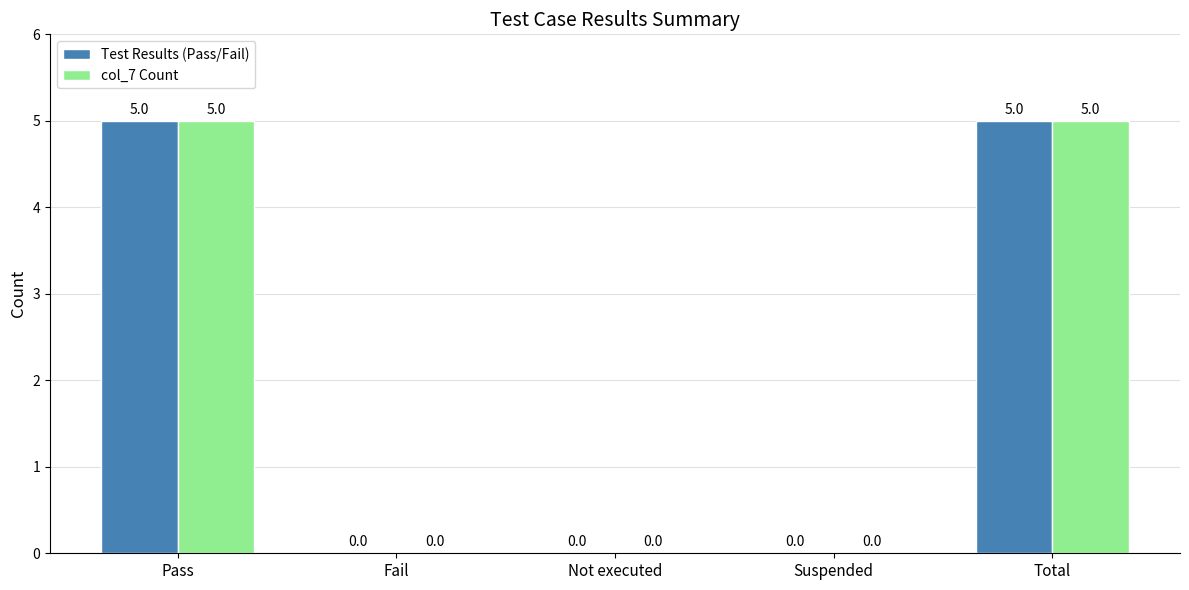

The col_7 Count series shows 5 at Pass. True or false?

True